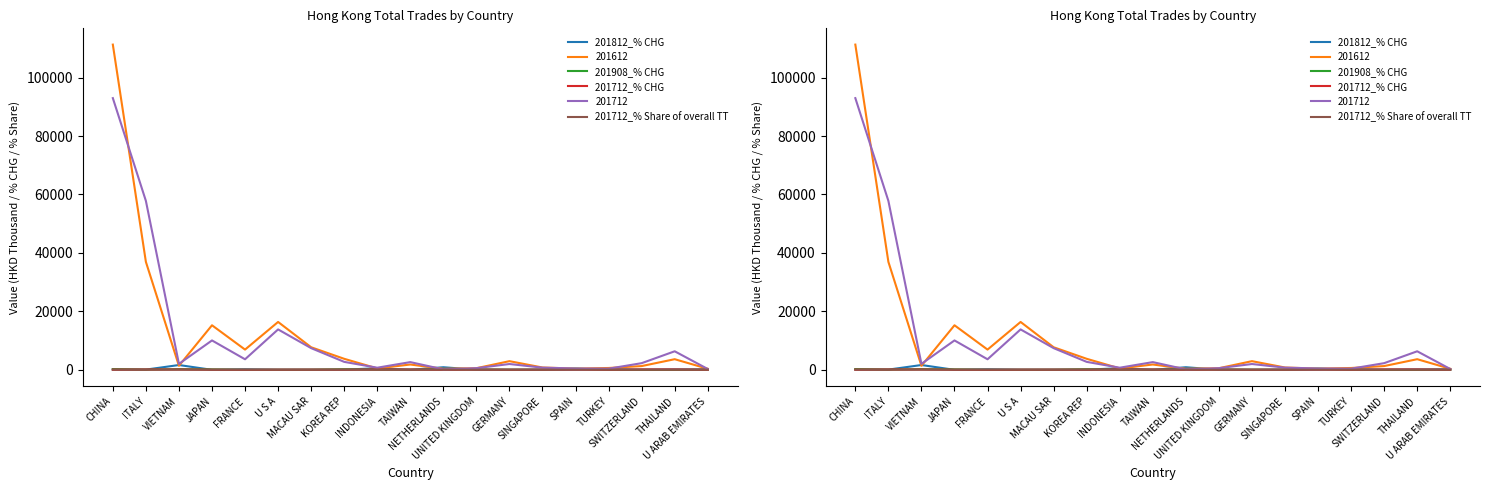

How many interior local peaks does the 201908_% CHG series have?

4